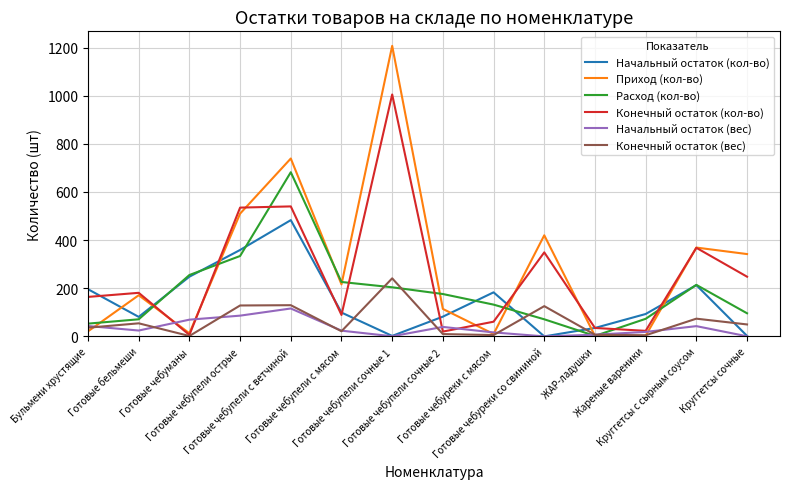

What is the difference between the Конечный остаток (вес) values at Готовые бельмеши and Готовые чебупели с мясом?

32.9